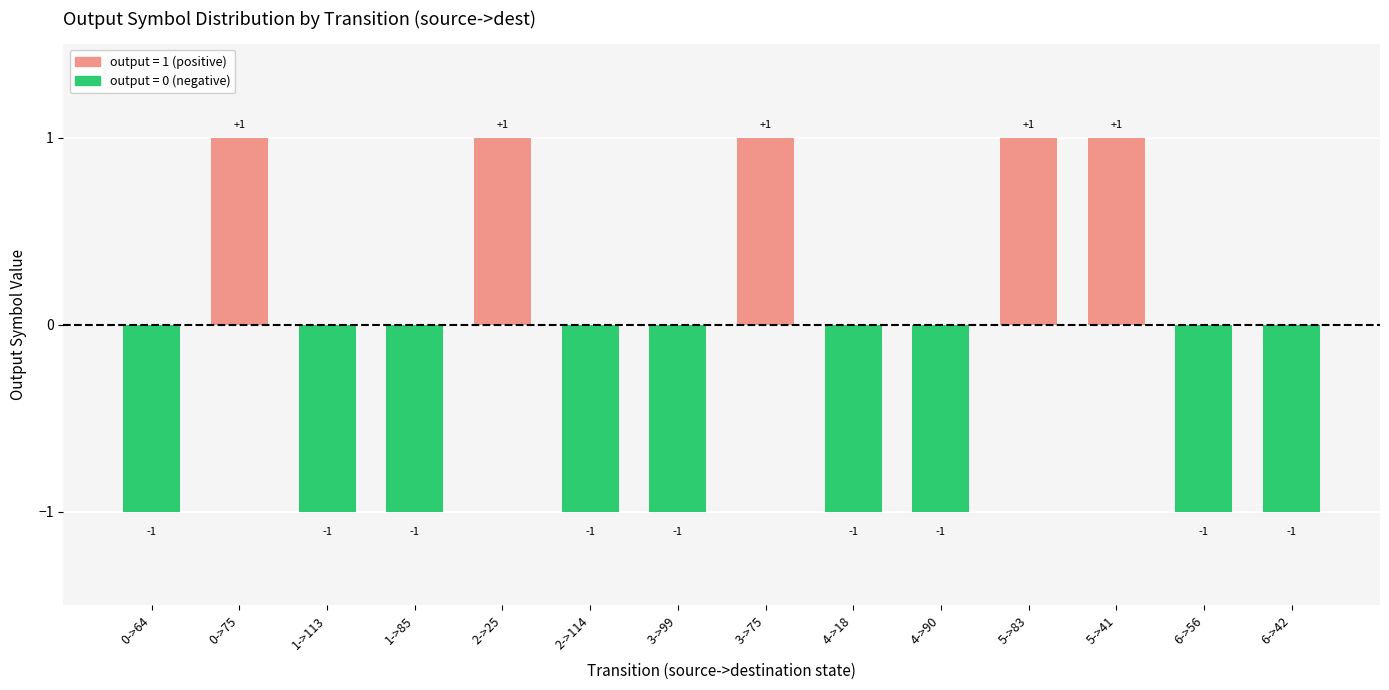

Reading left to right, extract all data points from this chart.

0->64=-1	0->75=1	1->113=-1	1->85=-1	2->25=1	2->114=-1	3->99=-1	3->75=1	4->18=-1	4->90=-1	5->83=1	5->41=1	6->56=-1	6->42=-1